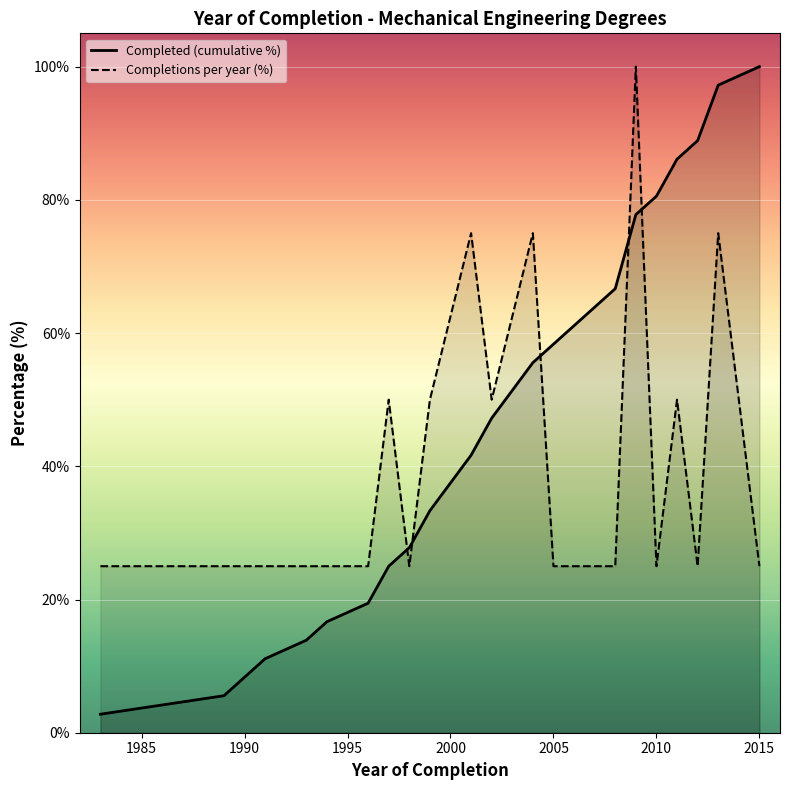

What are all the series names shown in the legend?

Completed (cumulative %), Completions per year (%)